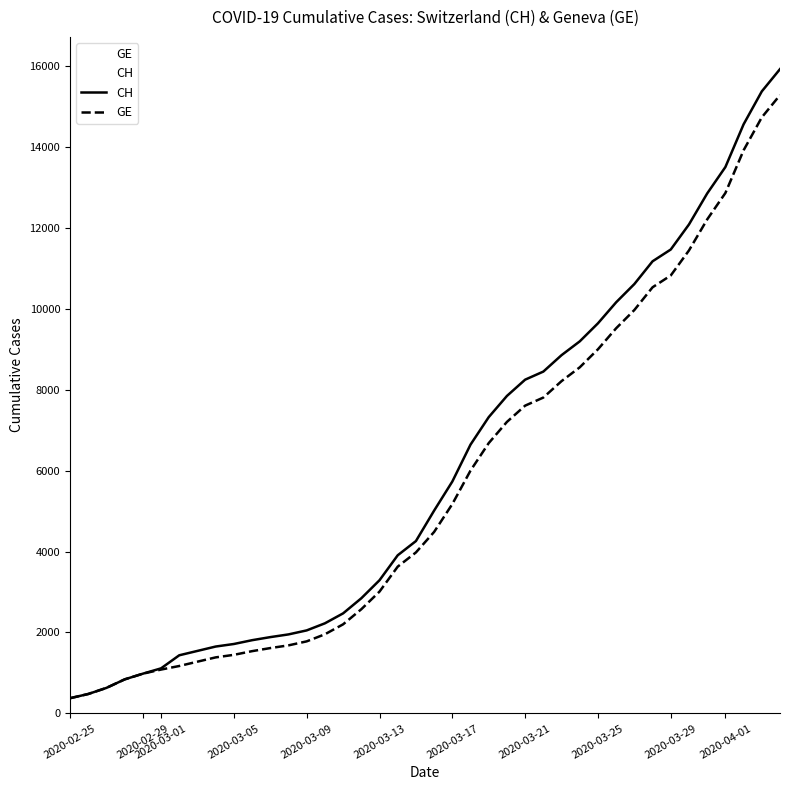

What is the highest value of the GE series?

15284